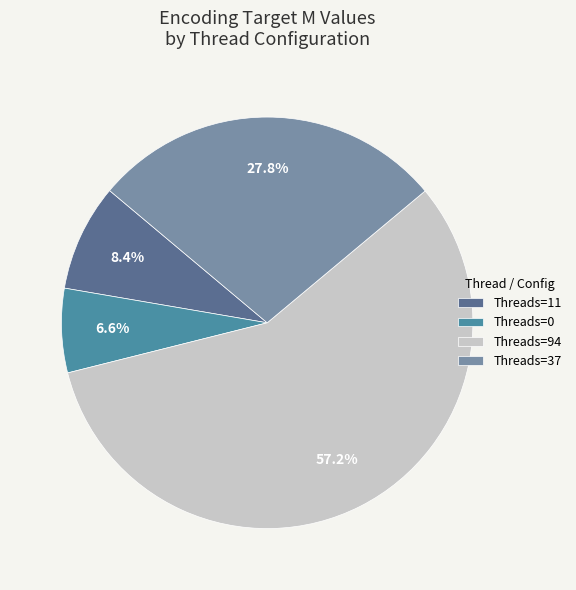

Count the number of slices in the pie.

4